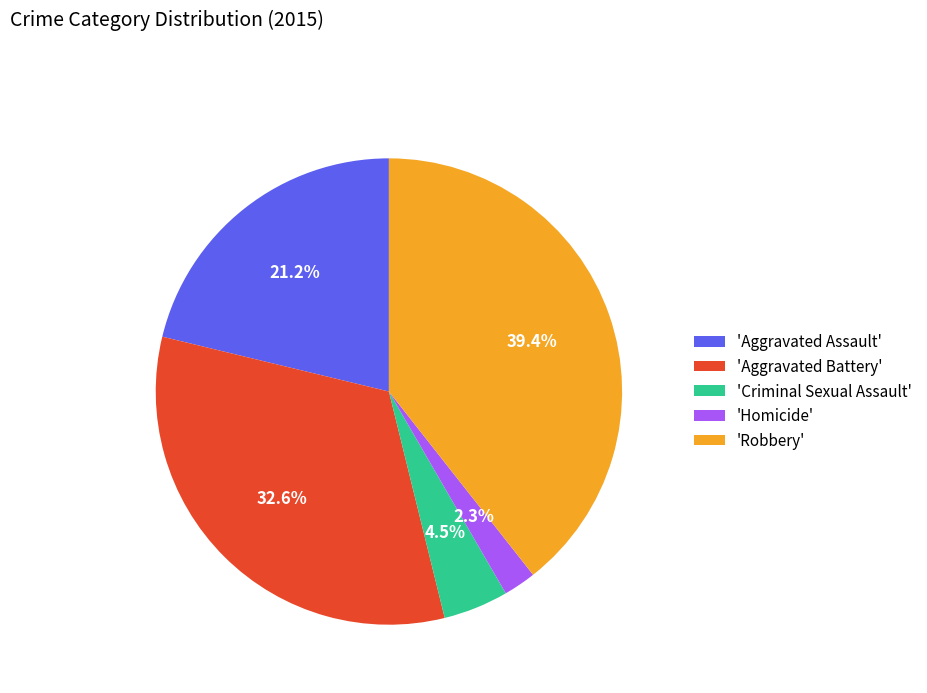

Is there any slice that represents more than half of the pie?

No